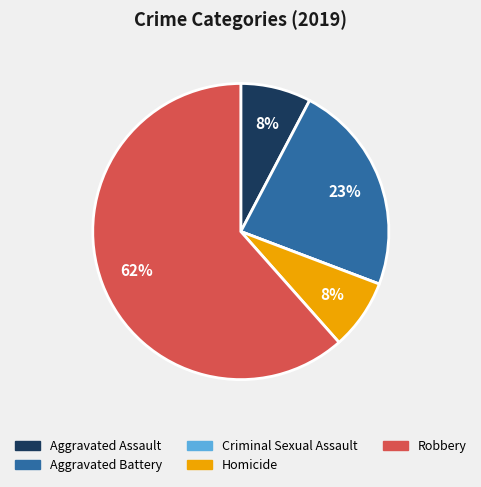

Which category accounts for the majority?

Robbery